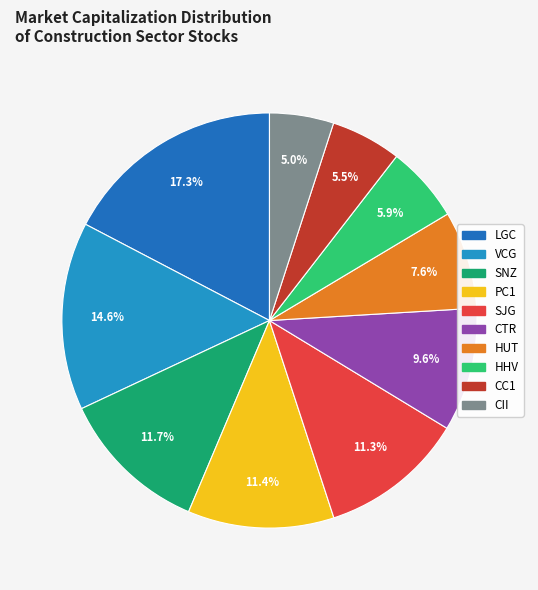

The SJG slice represents 11% of the pie. True or false?

True